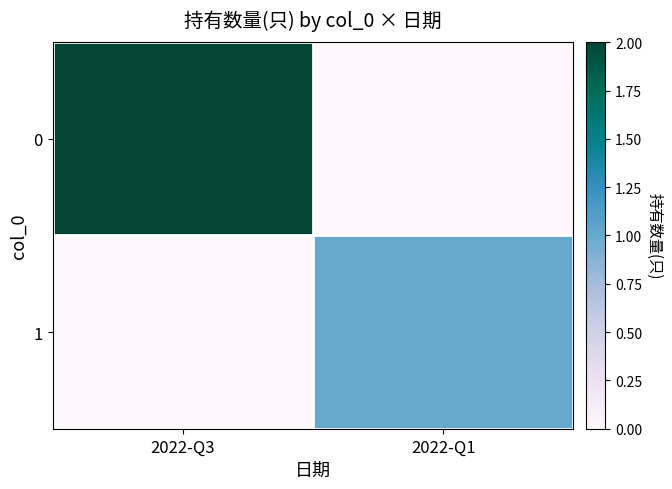

Count the 0 values in the range 0 to 2.

2